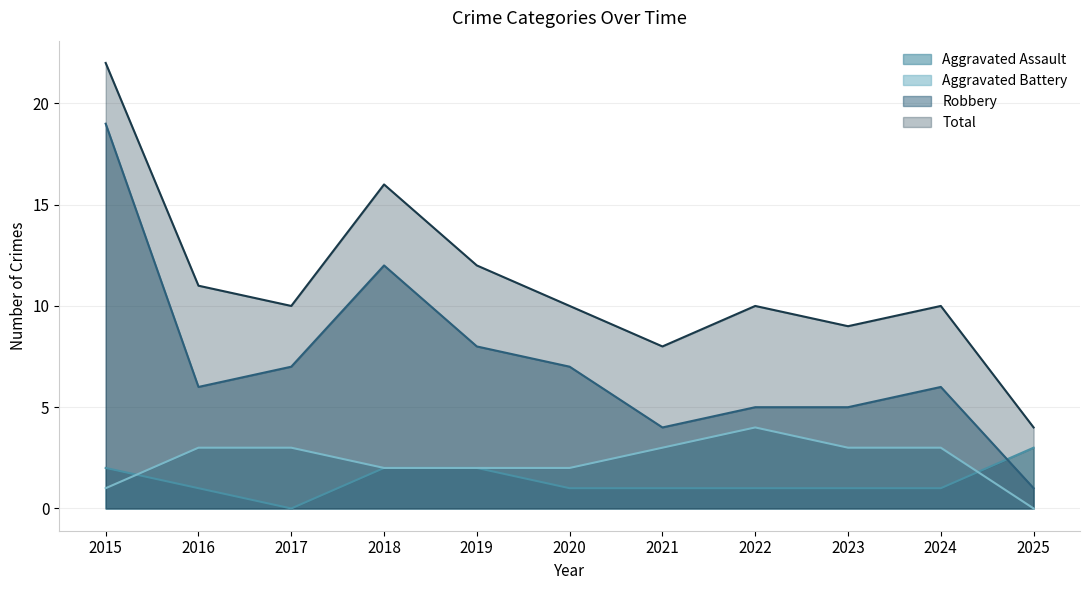

Which series has the largest total across all categories?

Total